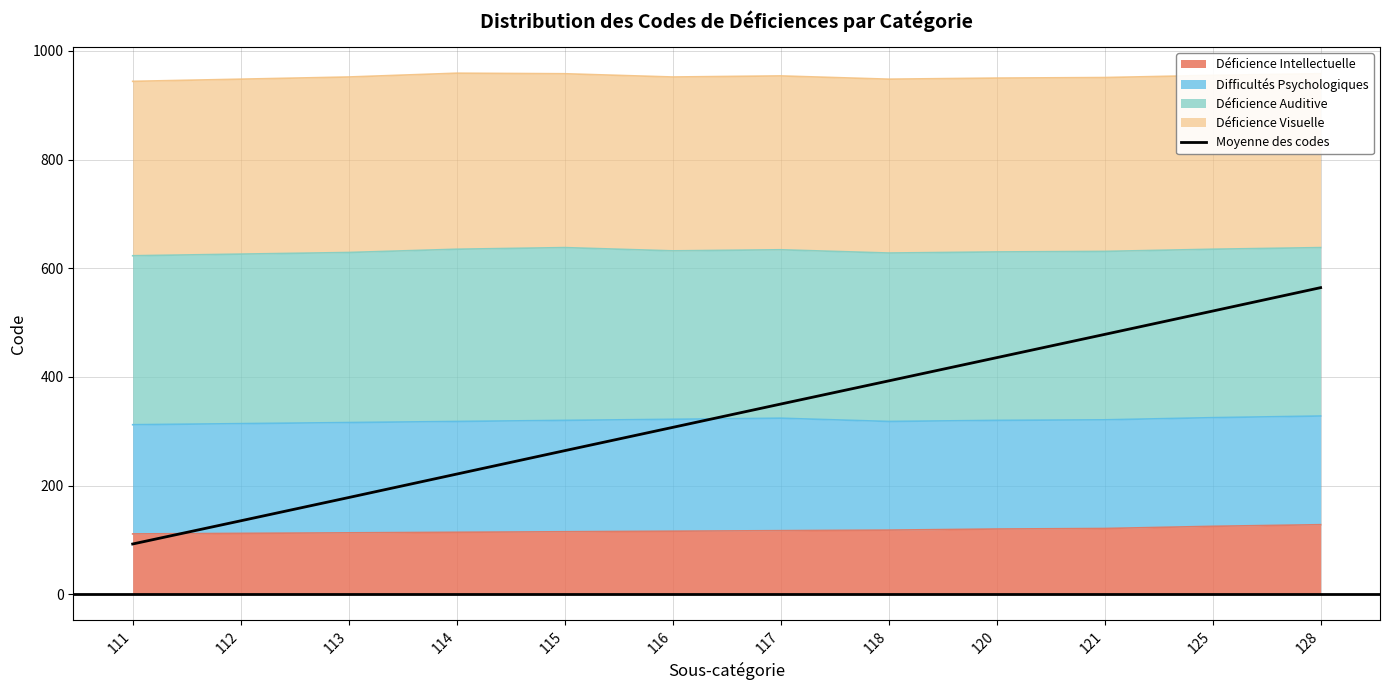

What is the sum of the values at 128 and 111?

656.8